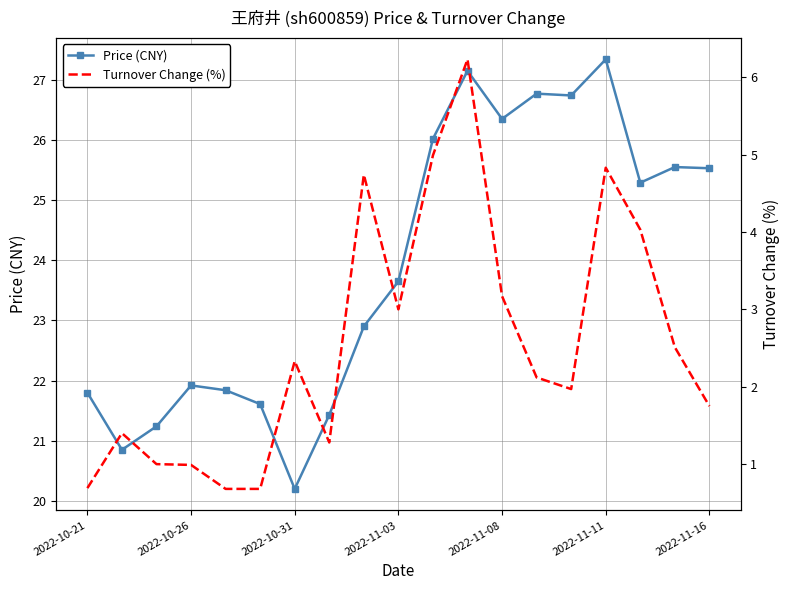

What is the value of the Price (CNY) point at the 2nd from the left?

20.9